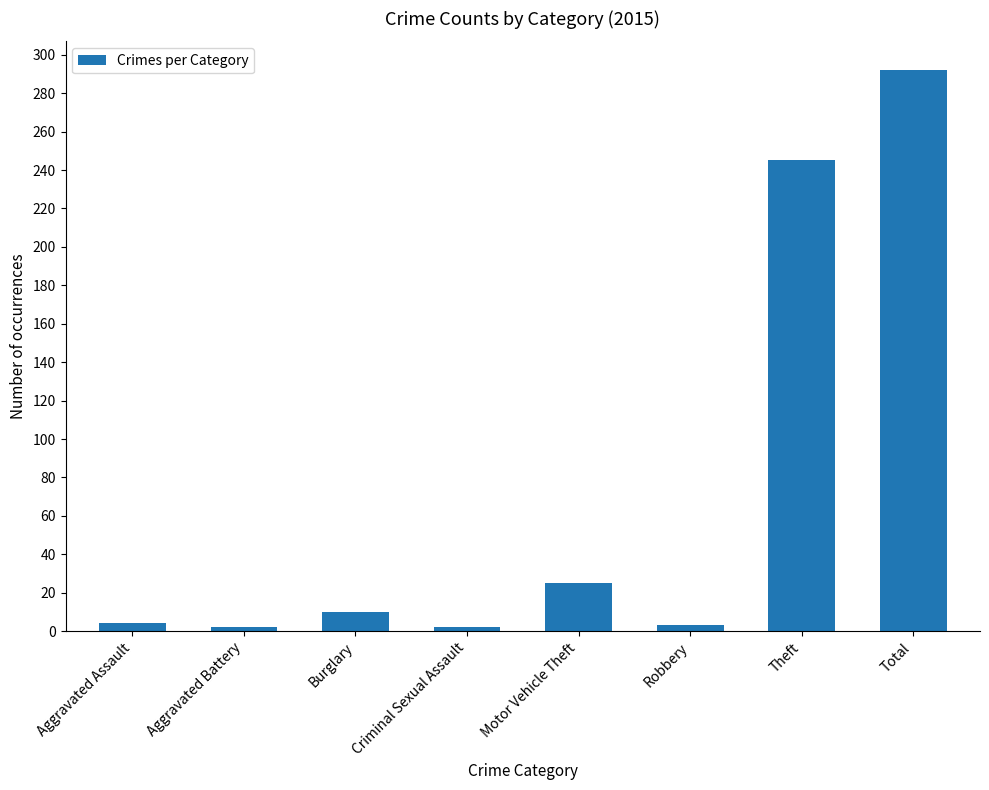

Does the chart contain stacked bars?

No